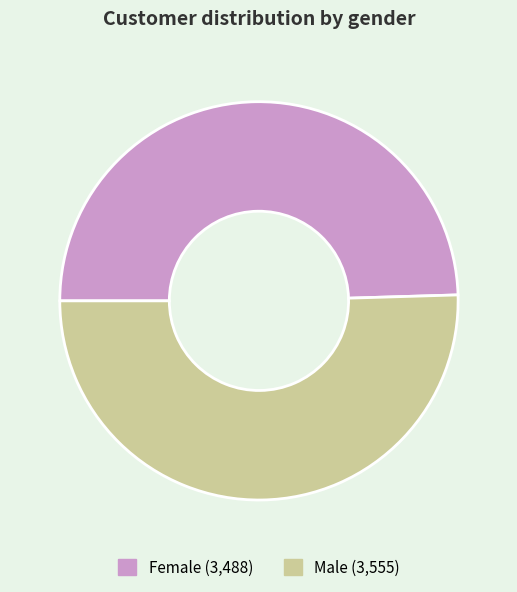

Which has a higher value, Female or Male?

Male